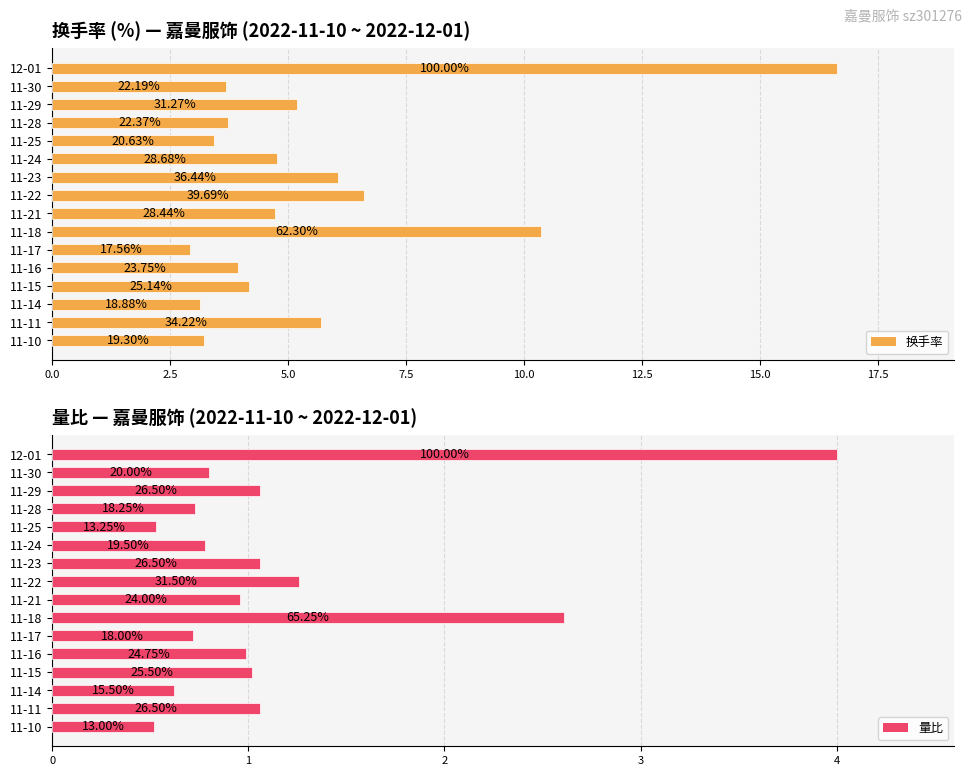

Which series has the largest total across all categories?

换手率